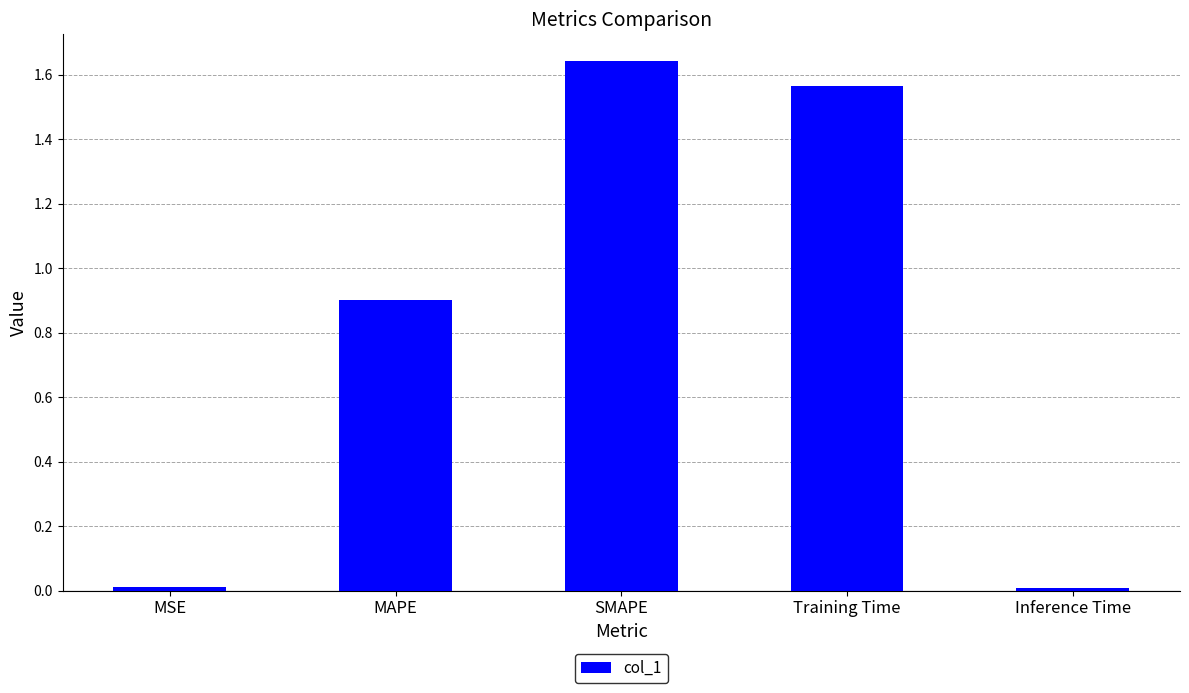

What is the label of the 3rd bar from the left?

SMAPE